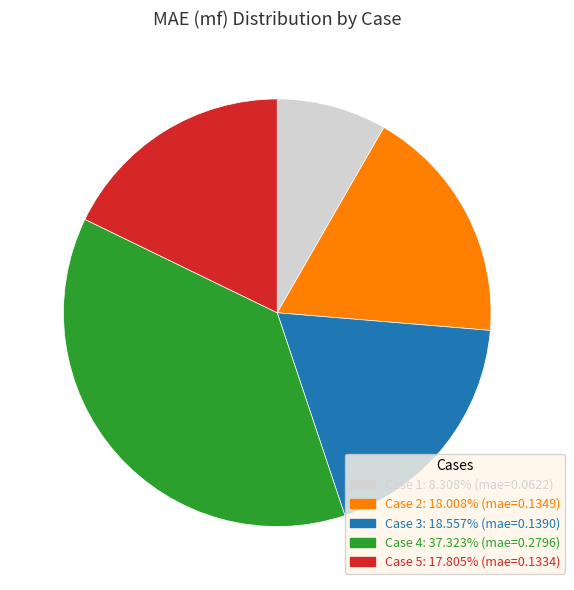

Is there any slice that represents more than half of the pie?

No